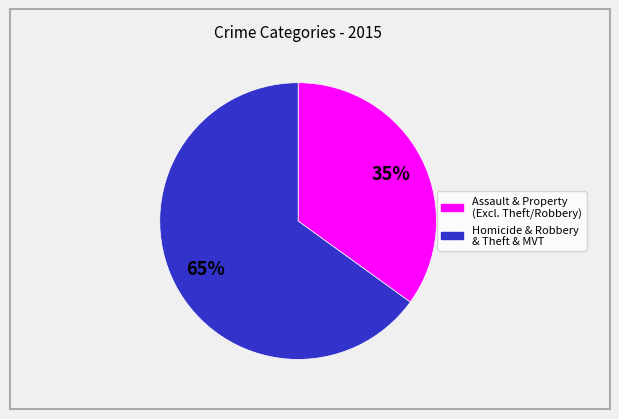

To the nearest percent, what is the difference between the largest and smallest slice percentages?

30%